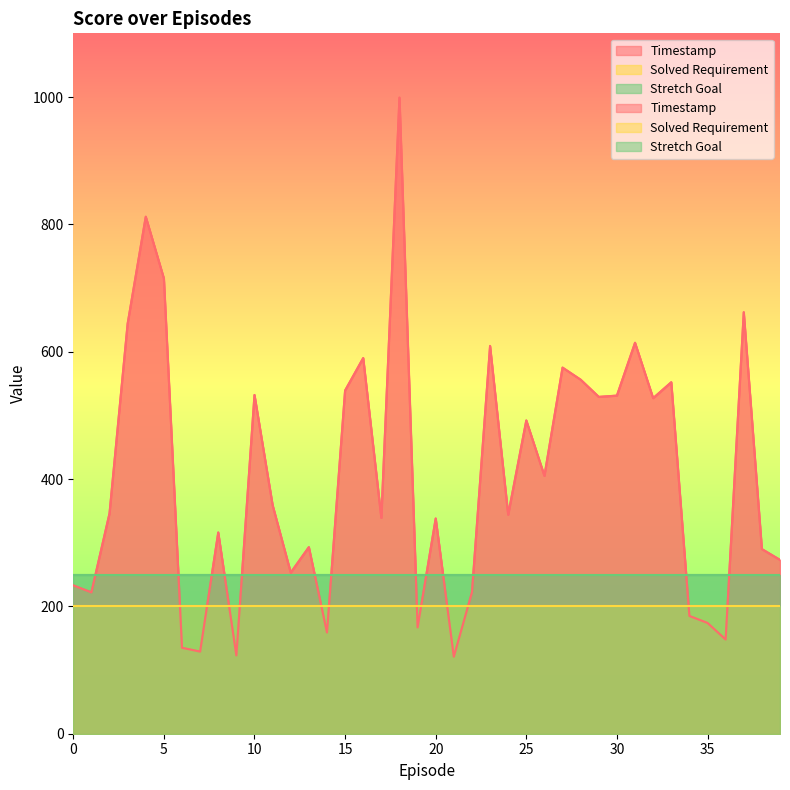

How many times do Solved Requirement and Timestamp cross each other?

12